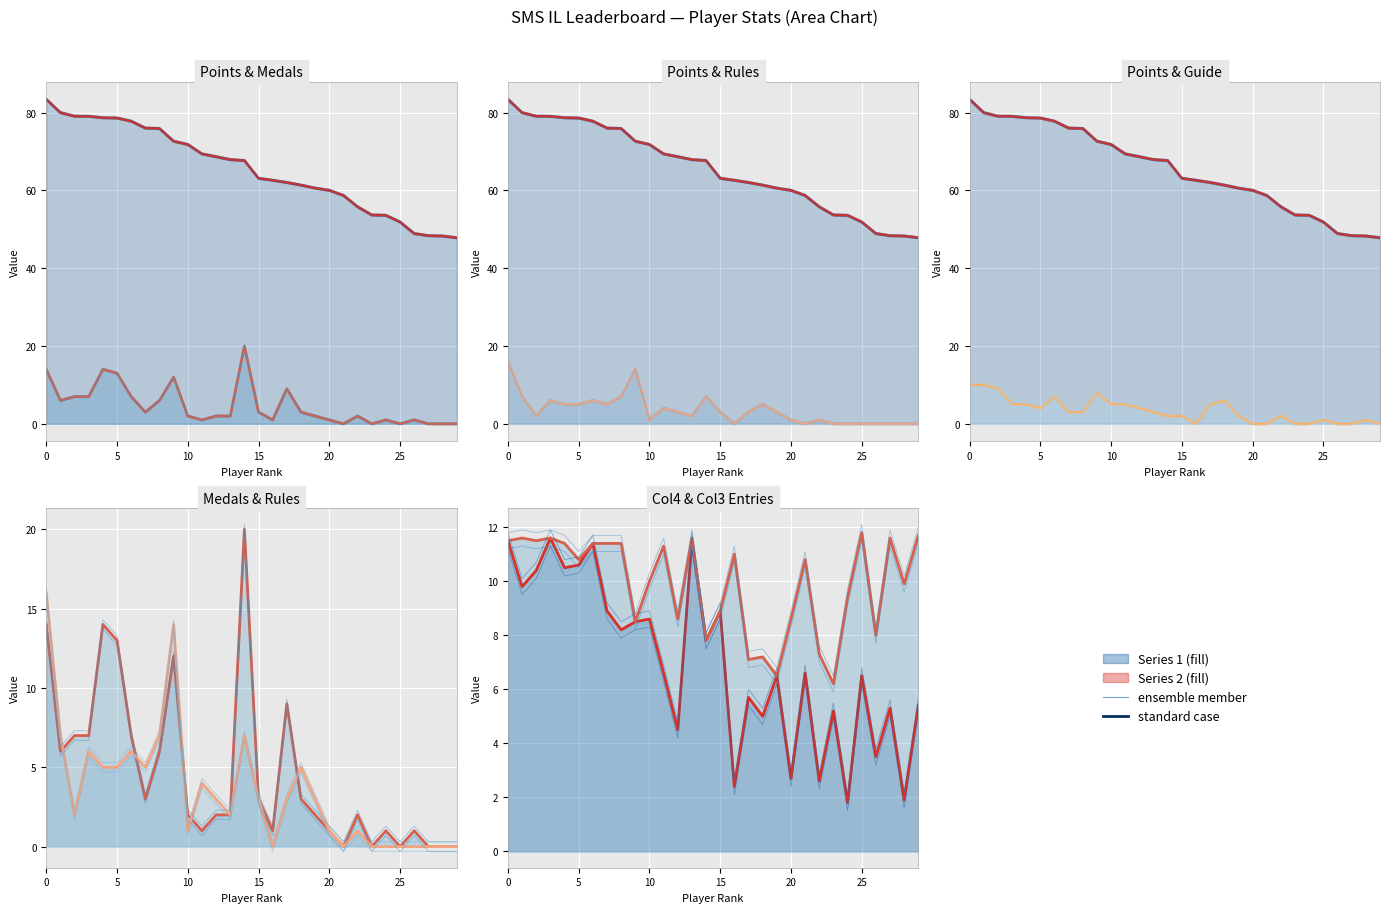

How many lines are shown in the chart?

6